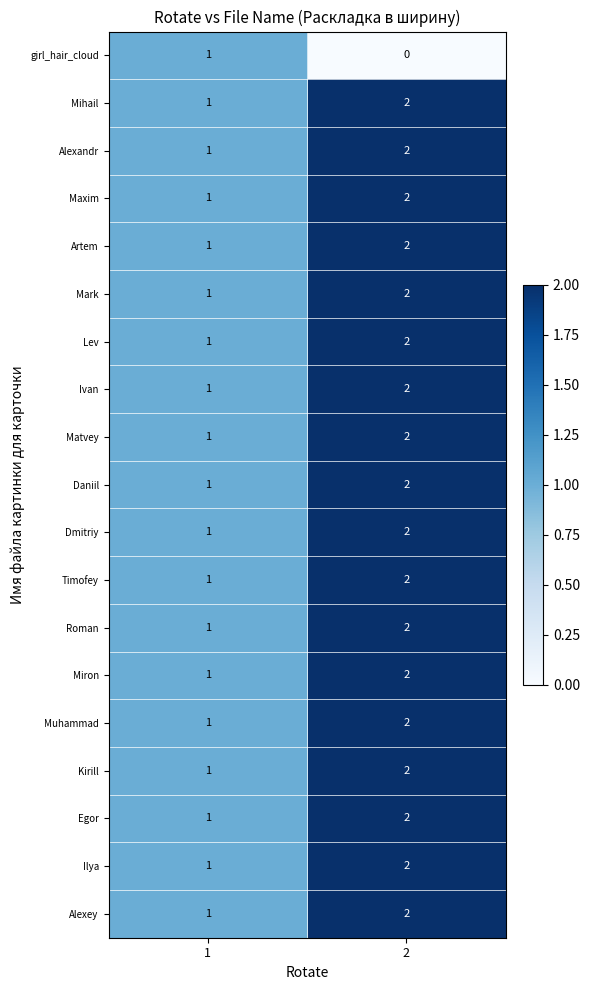

What is the sum of the Mark values at 2 and 1?

3